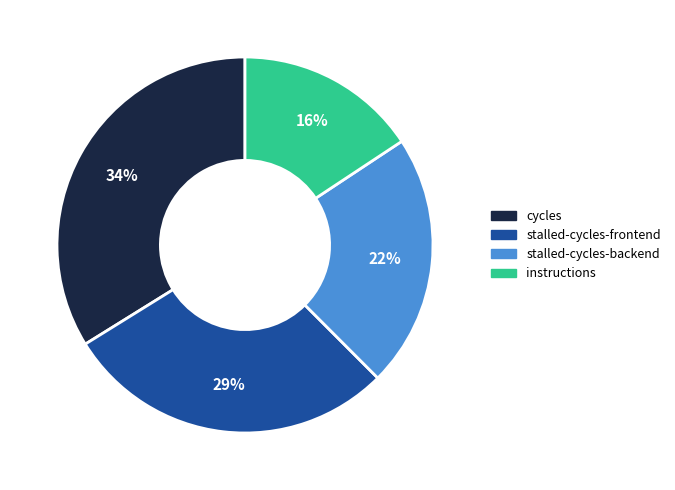

What is the smallest slice in the pie chart?

instructions